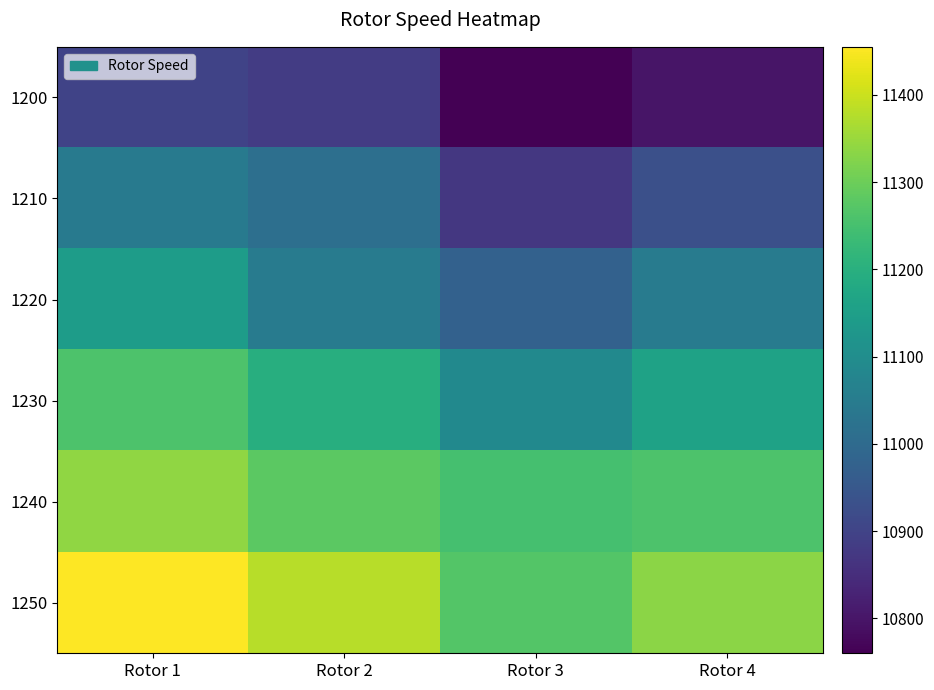

Reading left to right, extract all data points from this chart.

1200: Rotor 1=10900	Rotor 2=10883	Rotor 3=10760	Rotor 4=10800
1210: Rotor 1=11045	Rotor 2=11015	Rotor 3=10873	Rotor 4=10930
1220: Rotor 1=11145	Rotor 2=11050	Rotor 3=10975	Rotor 4=11050
1230: Rotor 1=11260	Rotor 2=11195	Rotor 3=11090	Rotor 4=11160
1240: Rotor 1=11339	Rotor 2=11280	Rotor 3=11250	Rotor 4=11260
1250: Rotor 1=11455	Rotor 2=11380	Rotor 3=11268	Rotor 4=11335